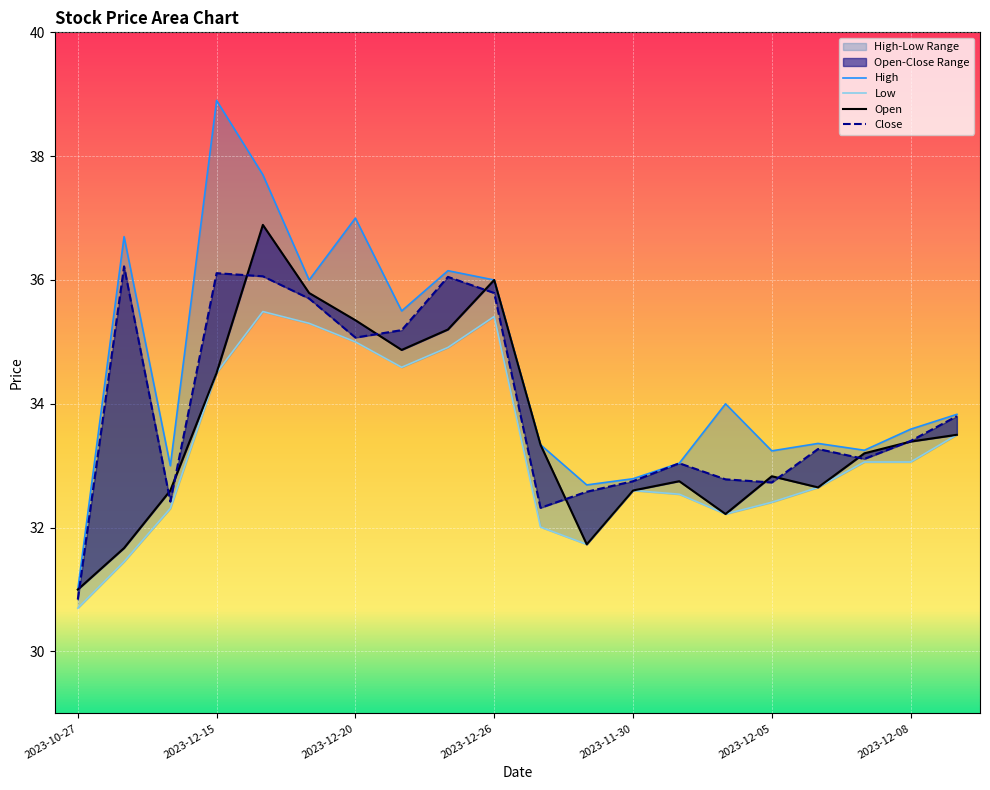

Which category has the highest value in the Open series?

2023-12-18